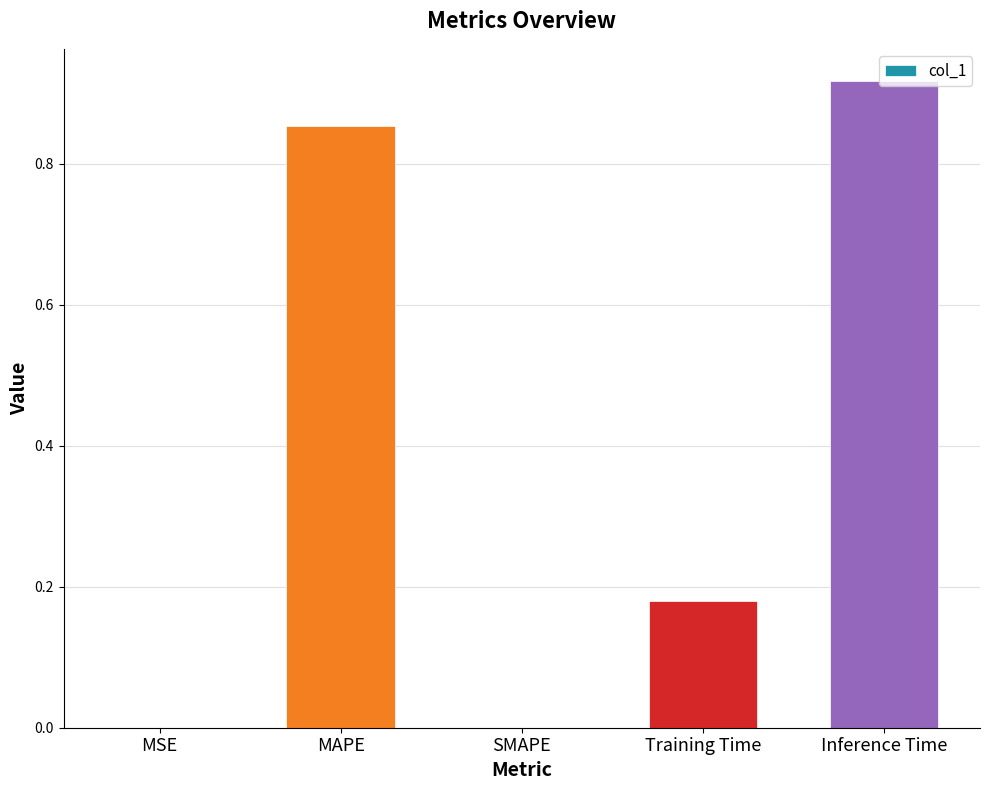

What is the sum of the values at Inference Time and Training Time?

1.1